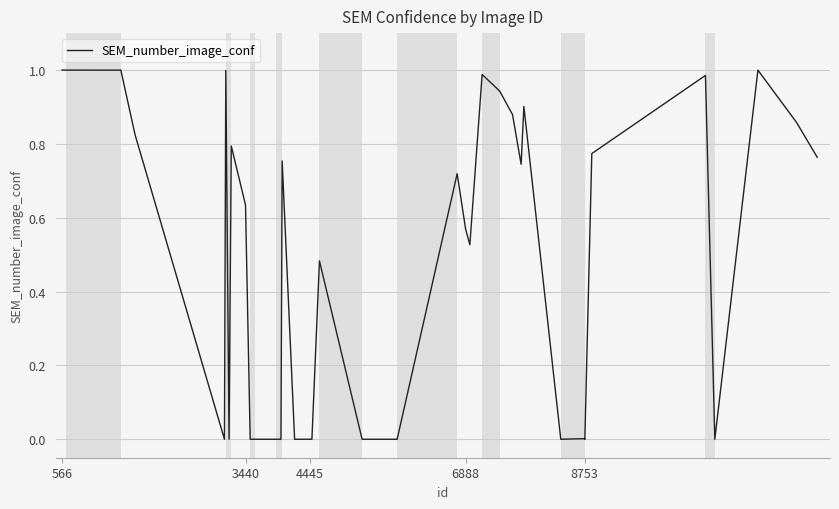

Does the chart display data point markers on the line(s)?

No